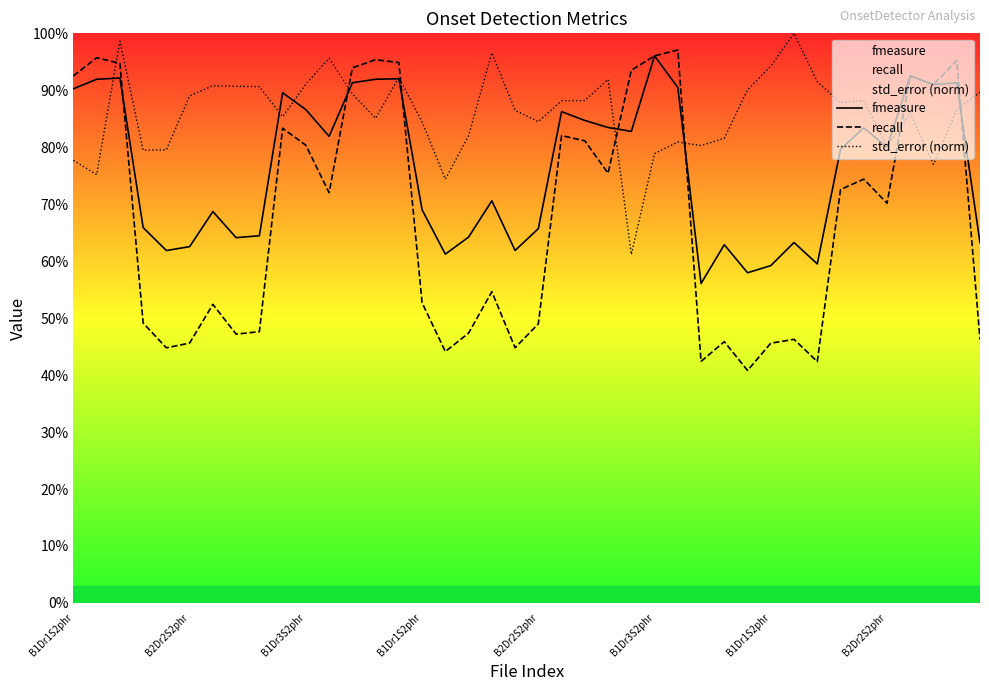

How many interior local valleys does the fmeasure series have?

11